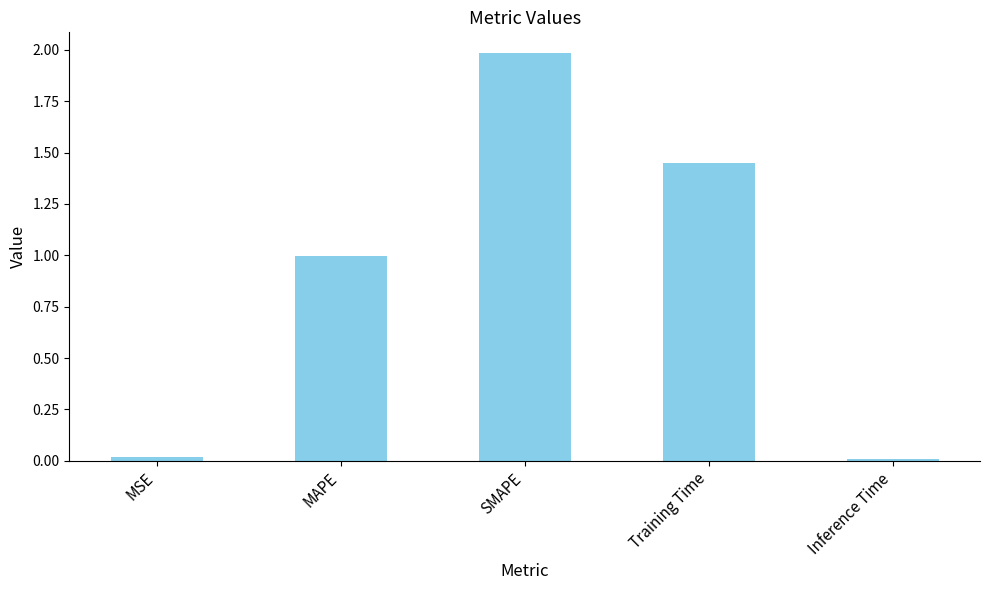

What is the label of the 5th bar from the left?

Inference Time